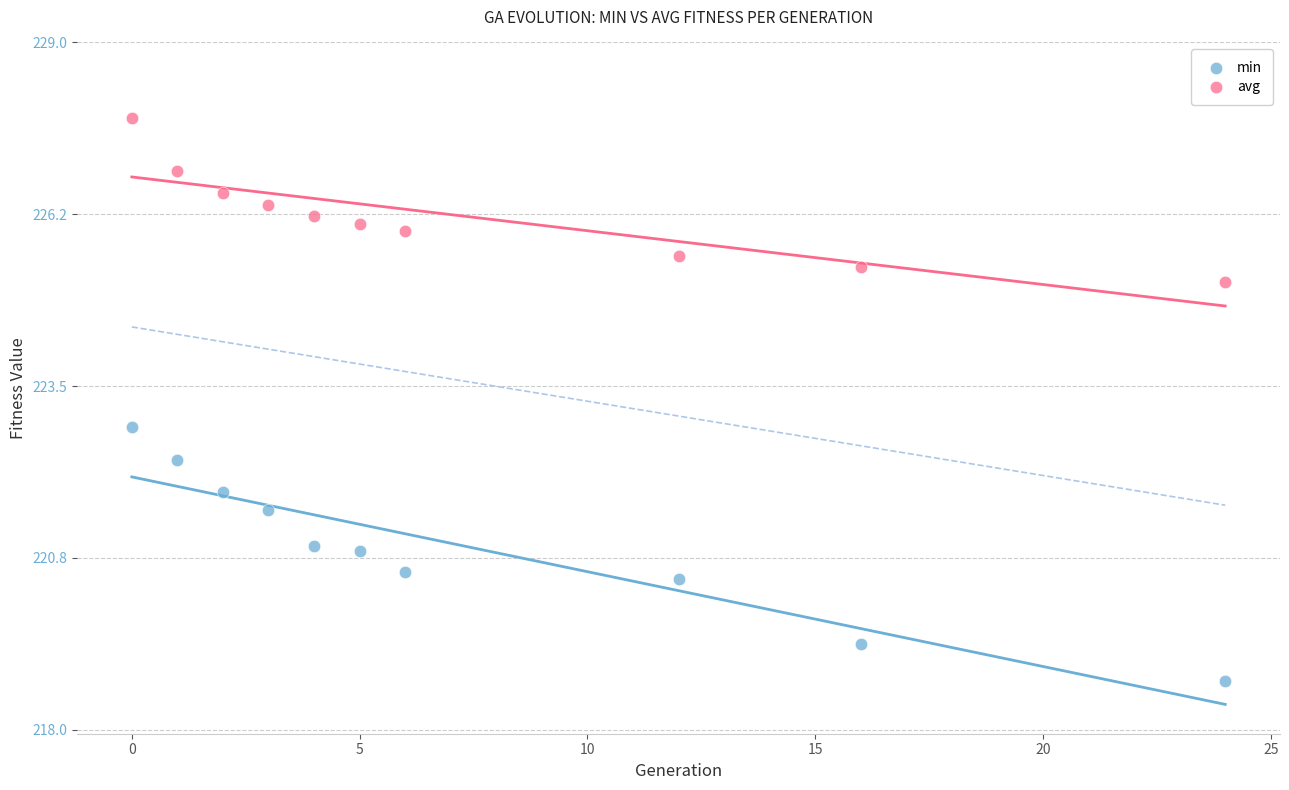

Which series has the largest Y range (max minus min)?

min